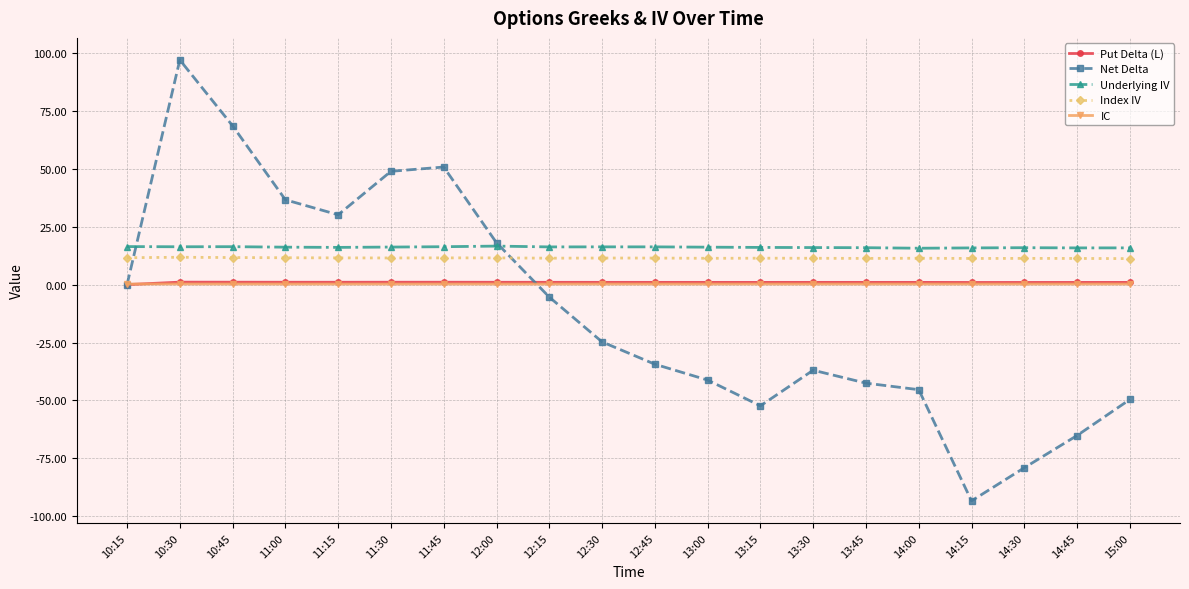

True or false: Index IV and Put Delta (L) cross at least once.

False